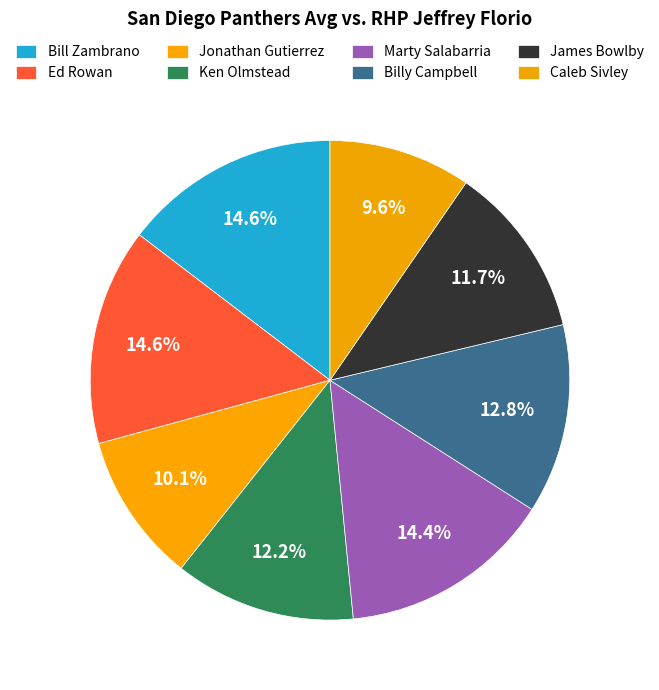

Count the number of slices in the pie.

8